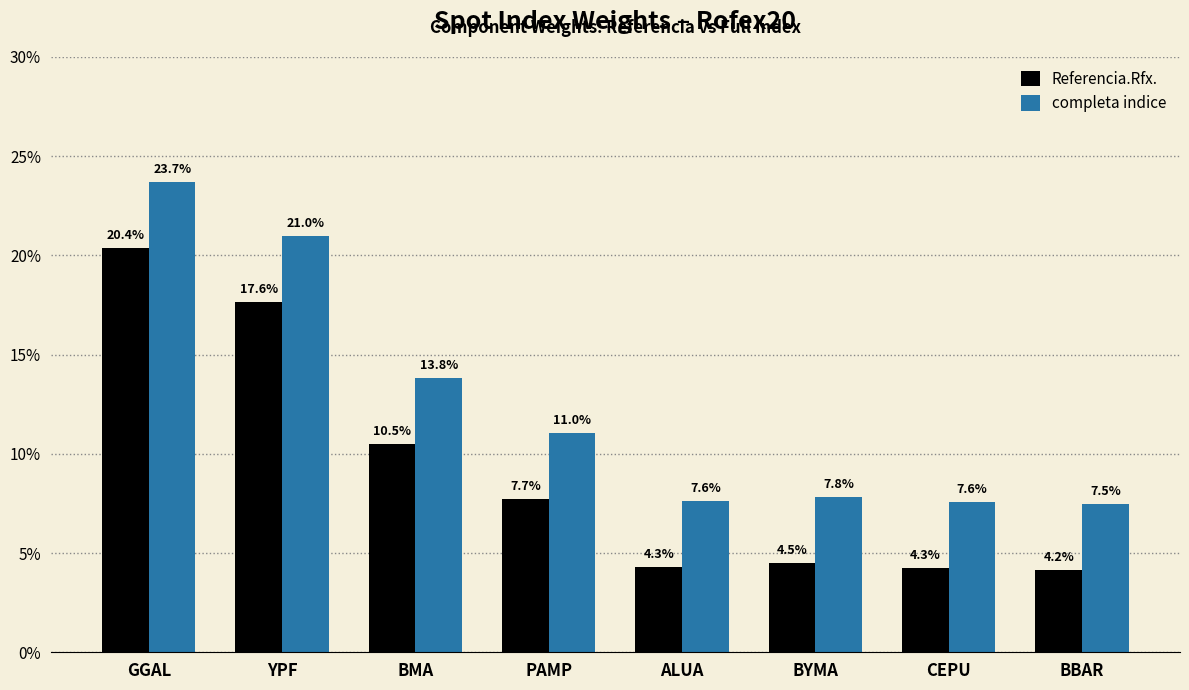

What are all the series names shown in the legend?

Referencia.Rfx., completa indice